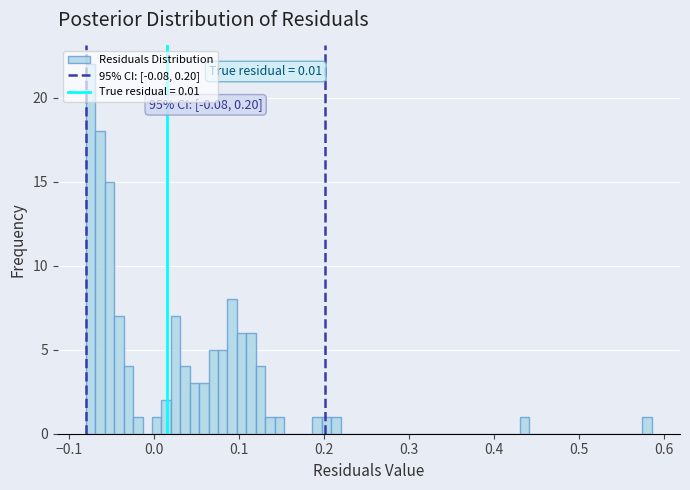

Read against the x-axis, roughly where is the centre of the tallest bar?

-0.07